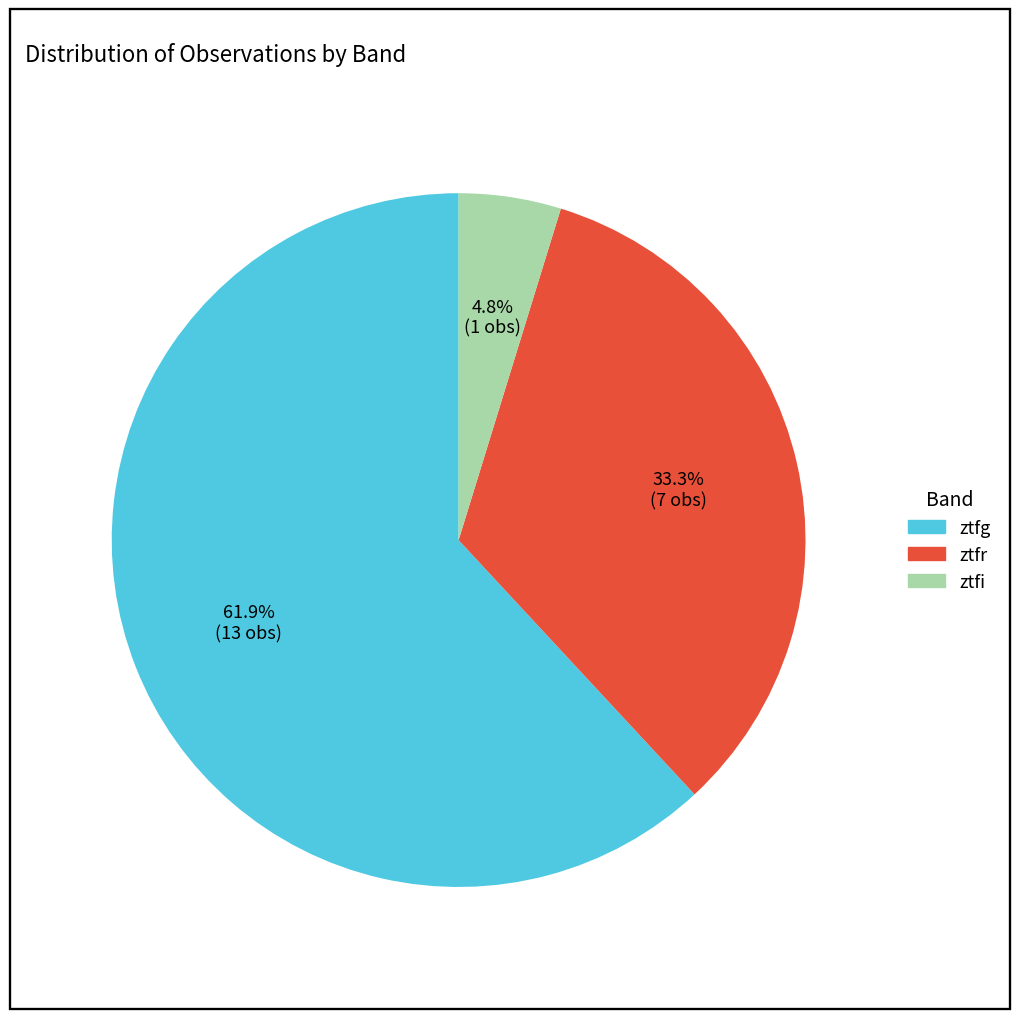

Between ztfr and ztfg, which is larger?

ztfg